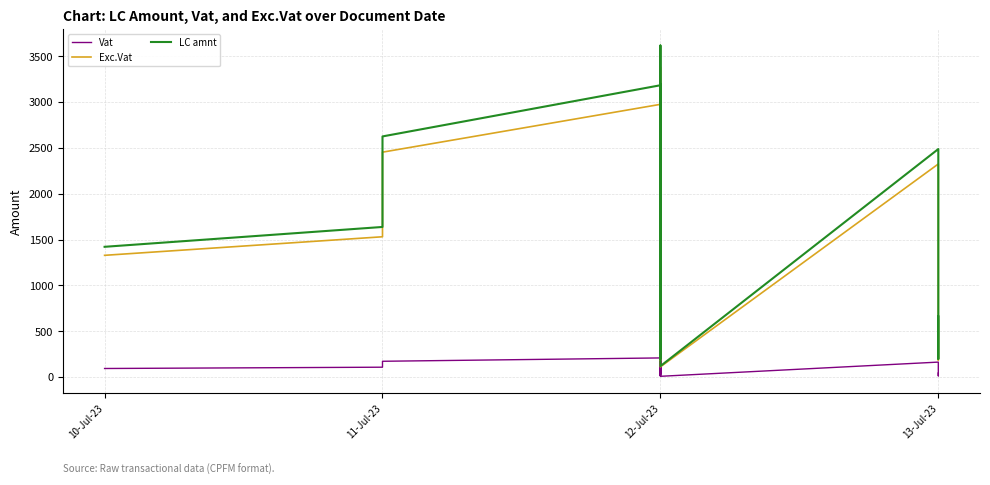

Reading left to right, transcribe all the data shown in this chart.

Vat: 92.9	107.1	171.7	208.2	124.9	18.1	63.6	100.4	21.6	121.2	51.8	162.7	42.2	195.8	12.9	198.2	78.8	112.0	107.3	106.2	106.6	133.6	103.6	236.6	108.1	74.9	209.0	33.7	172.0	149.8	34.5	20.0	162.7	51.8	134.4	40.6	7.8	162.7	12.9	43.3
Exc.Vat: 1327.6	1530.0	2453.0	2974.7	1783.9	259.0	908.6	1434.3	309.0	1731.8	740.0	2324.4	603.1	2797.6	185.0	2831.7	1125.3	1599.9	1533.6	1517.9	1522.4	1908.8	1480.0	3379.8	1544.8	1070.3	2986.2	481.0	2456.9	2140.3	493.0	286.1	2324.4	740.0	1919.7	580.2	111.0	2324.4	185.0	617.9
LC amnt: 1420.5	1637.1	2624.7	3182.9	1908.8	277.1	972.2	1534.7	330.6	1853.0	791.8	2487.1	645.3	2993.4	197.9	3030.0	1204.1	1711.9	1640.9	1624.2	1629.0	2042.5	1583.6	3616.4	1653.0	1145.2	3195.2	514.7	2628.9	2290.1	527.5	306.1	2487.1	791.8	2054.1	620.8	118.8	2487.1	197.9	661.2